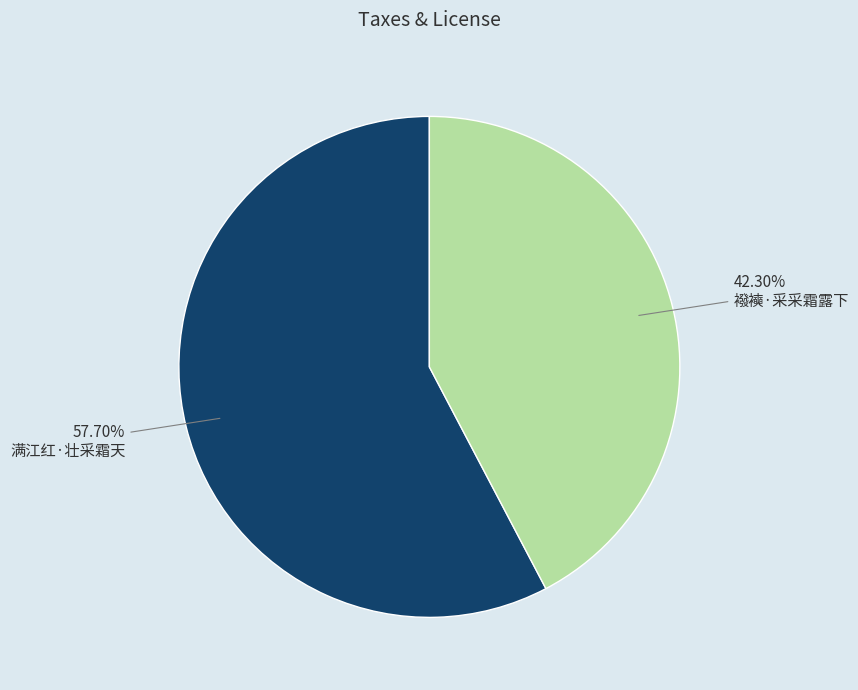

Is there any slice that represents more than half of the pie?

Yes